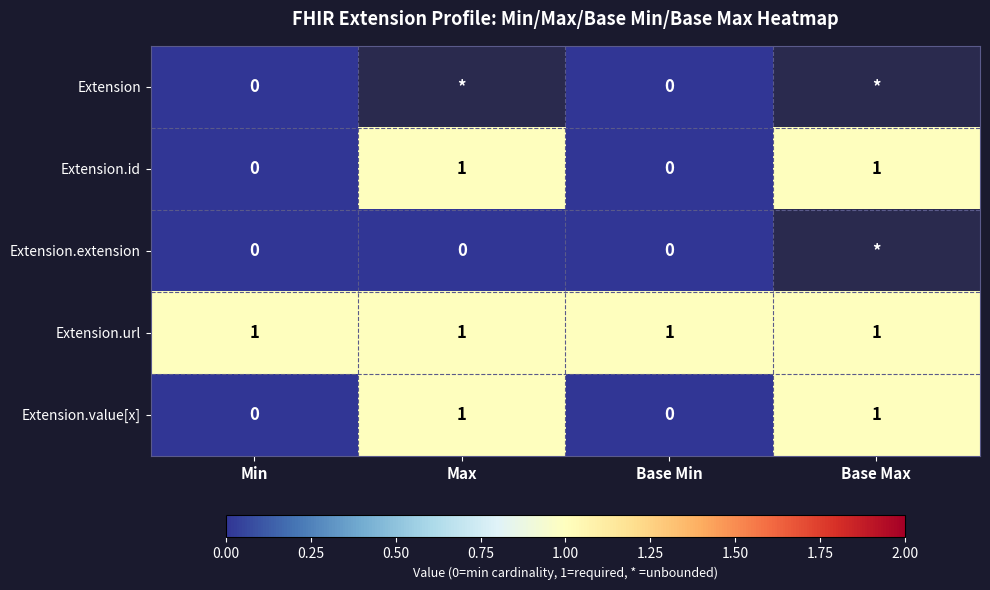

True or false: Extension.value[x] has a value of 0 at Base Max.

False